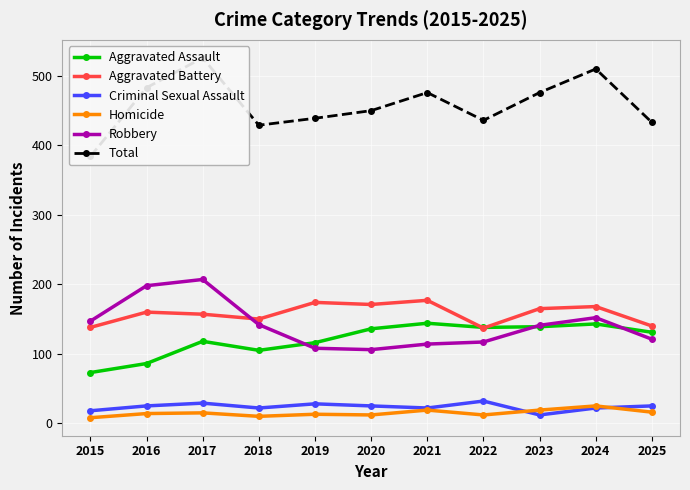

What is the difference between the Aggravated Battery values at 2023 and 2018?

15